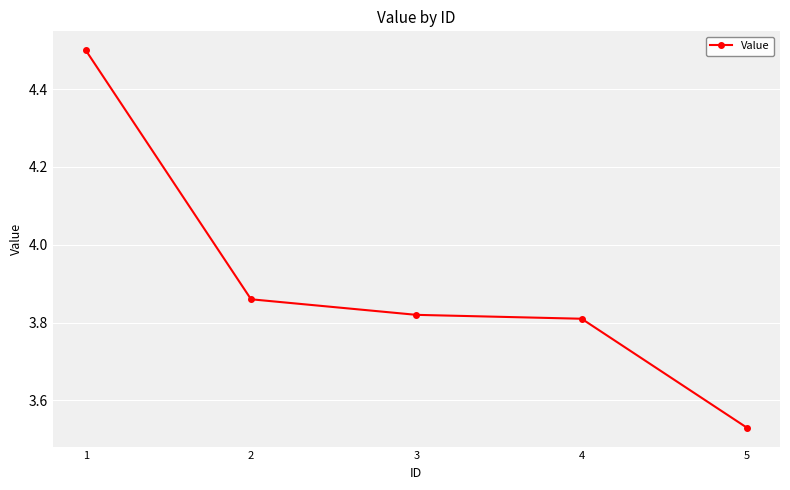

List the labels in order of value, smallest first.

5, 4, 3, 2, 1